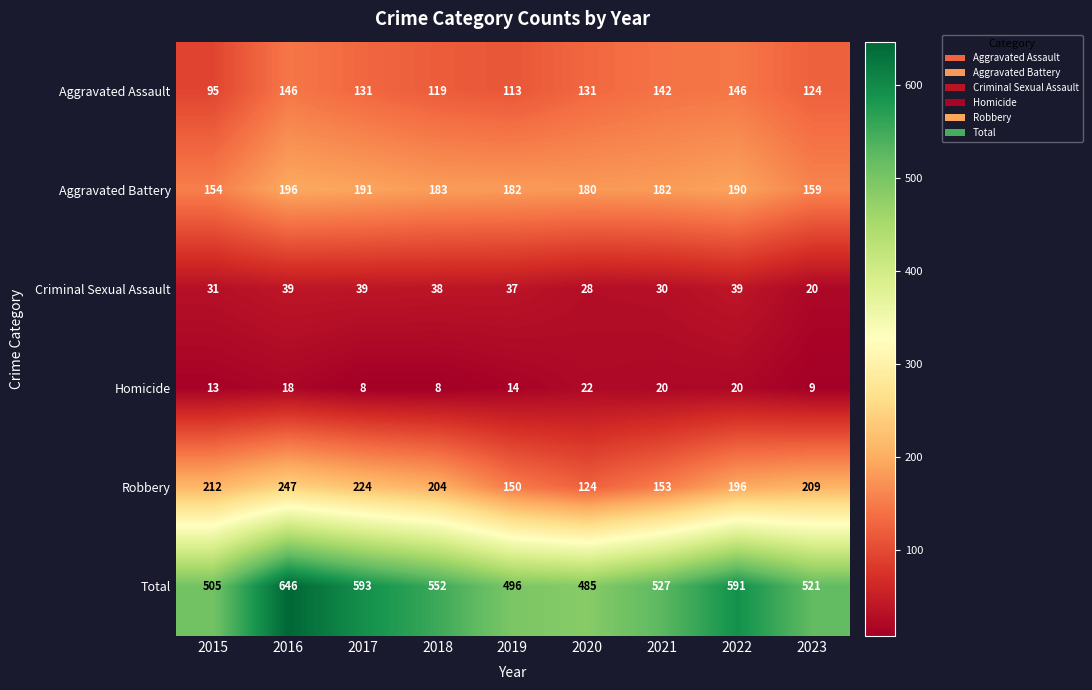

Between 2015 and 2020, which series saw the biggest shift?

Robbery